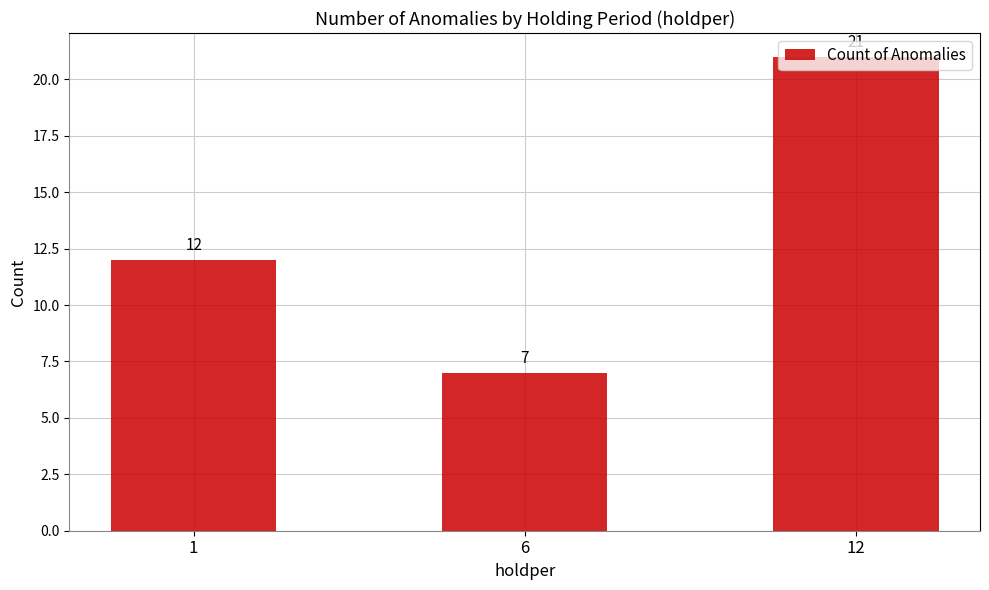

What is the difference between the second highest and minimum values?

5